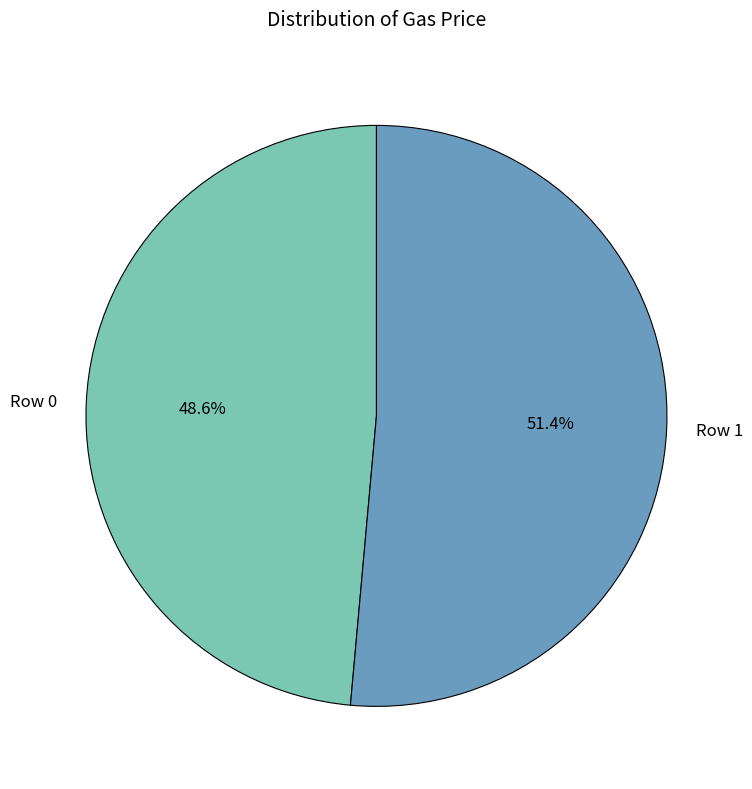

What is the largest slice in the pie chart?

Row 1